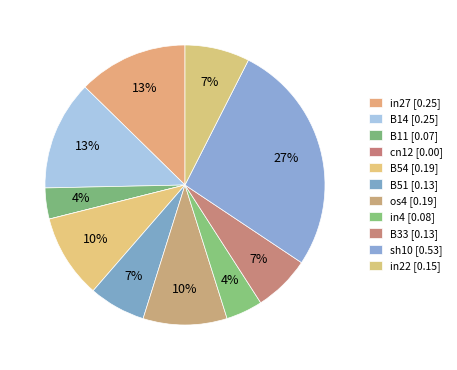

Does in27 represent more than half of the total?

No